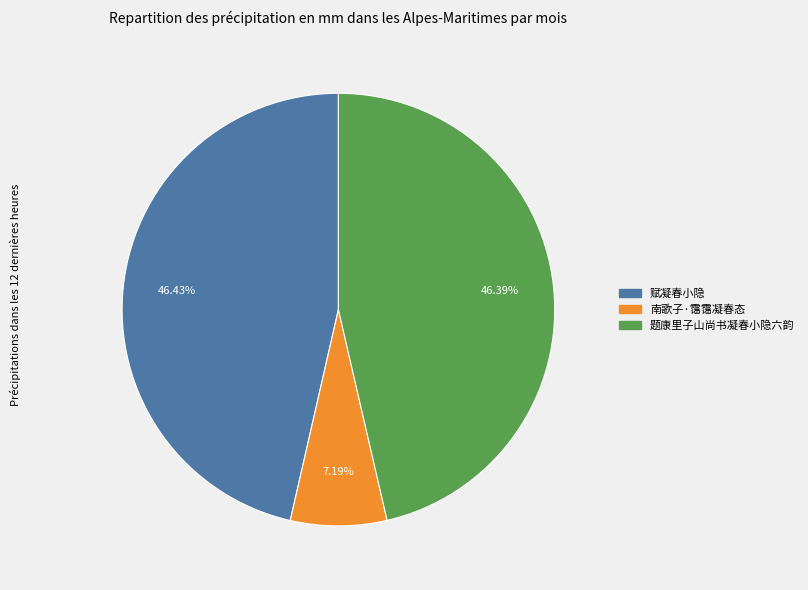

Is the sum of 题康里子山尚书凝春小隐六韵 and 南歌子·霭霭凝春态 greater than half?

Yes